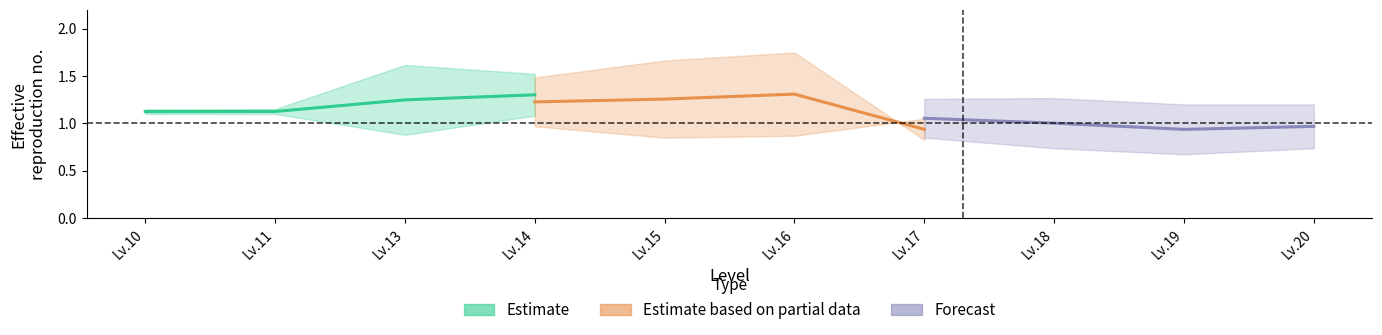

What is the difference between the second highest and second lowest values in the Estimate series?

0.1